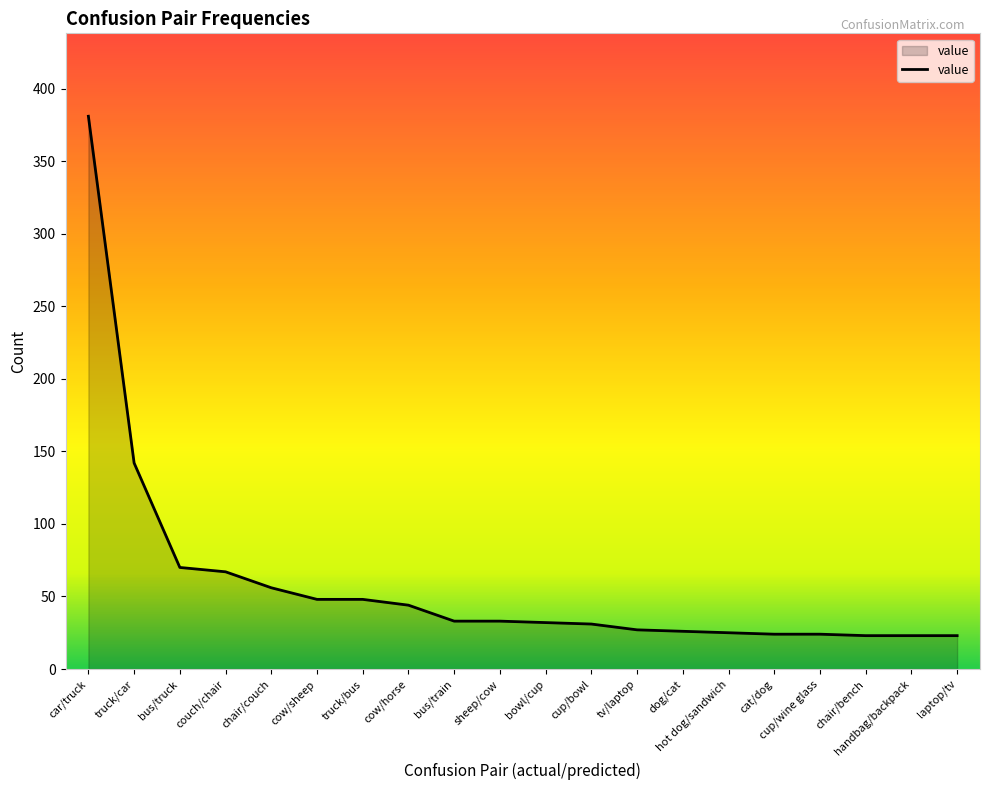

What is the change in value from bus/train to bowl/cup?

-1